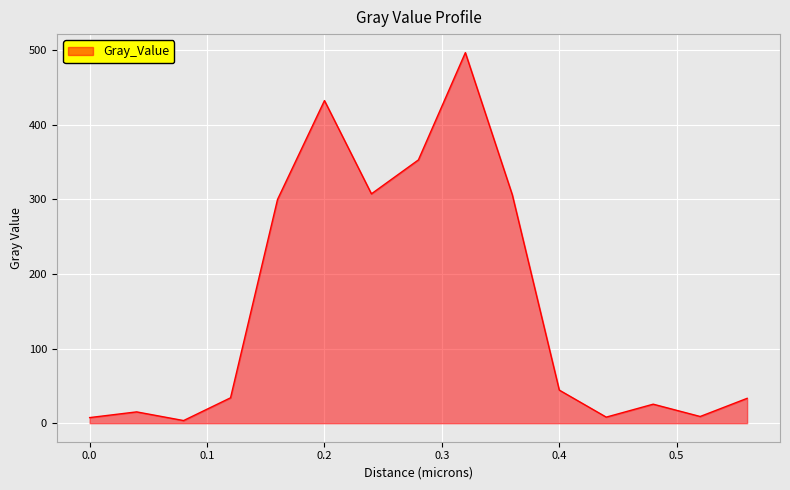

What is the greatest value displayed?

496.5